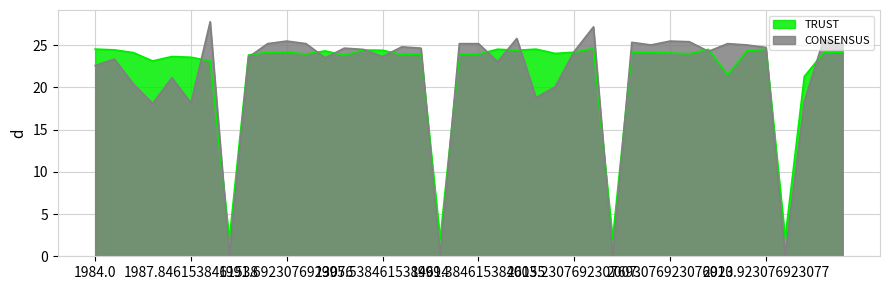

True or false: CONSENSUS has a value of 14.0 at 2.

False